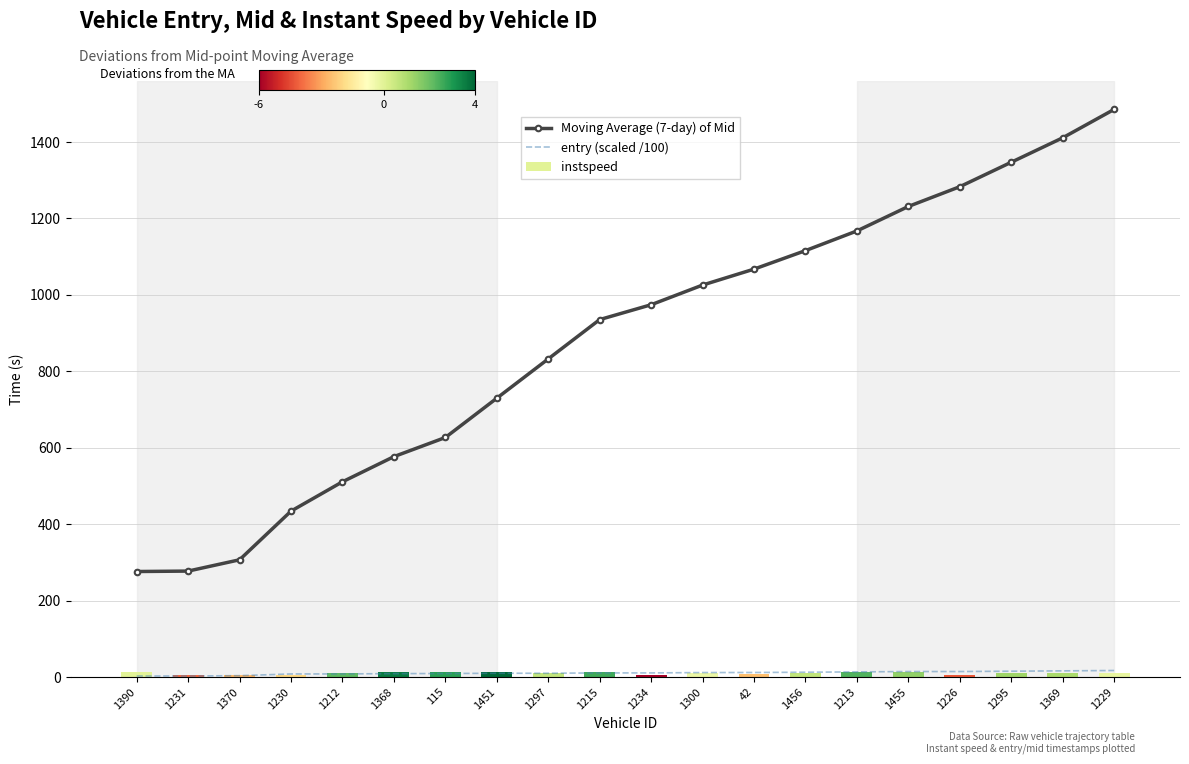

Where does the instspeed series first go above 11?

1390